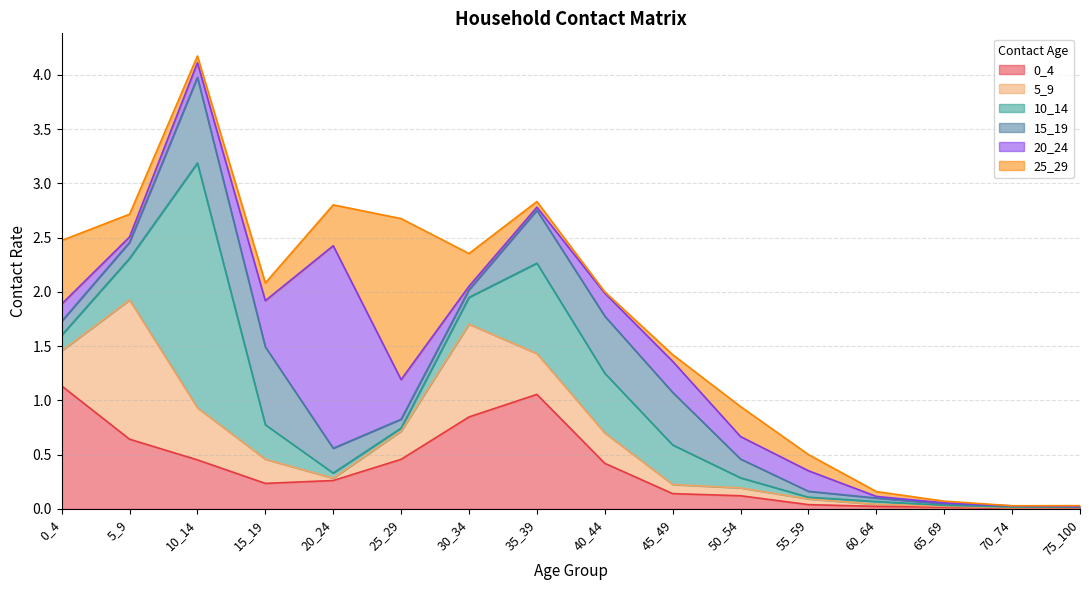

Which series has the largest total across all categories?

0_4